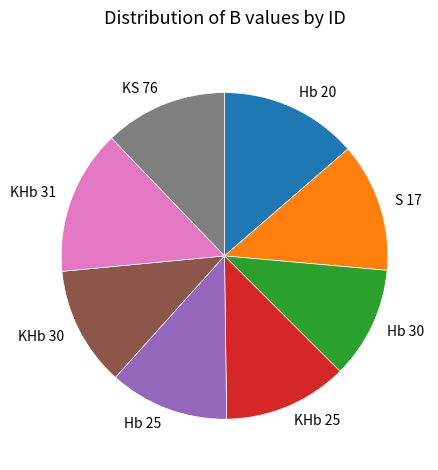

Between Hb 25 and Hb 20, which is larger?

Hb 20